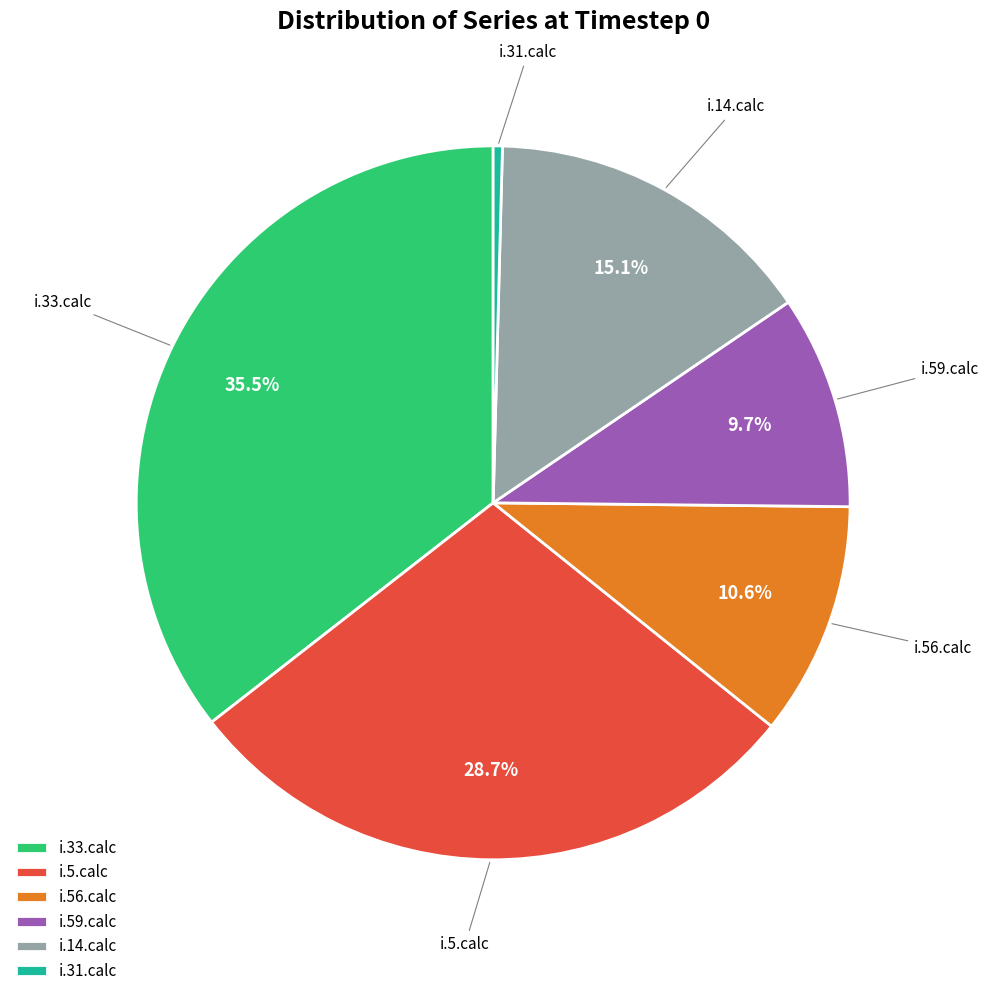

Does i.14.calc account for over 50% of the chart?

No